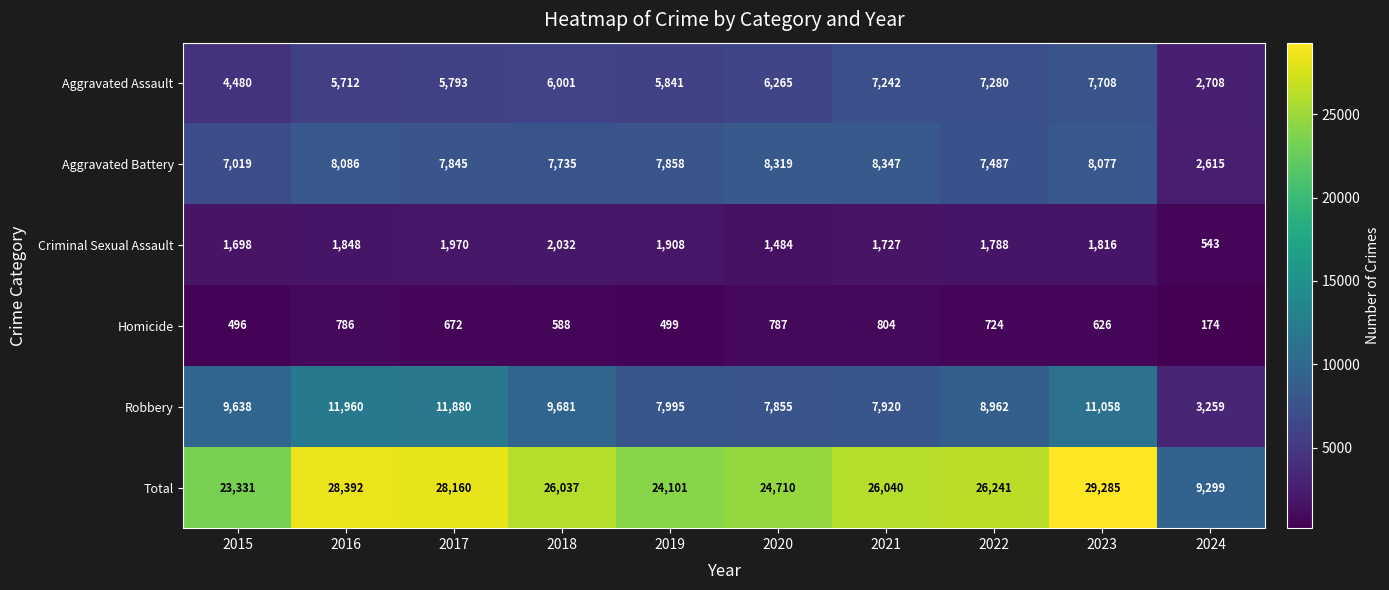

What is the minimum value shown in the chart?

174